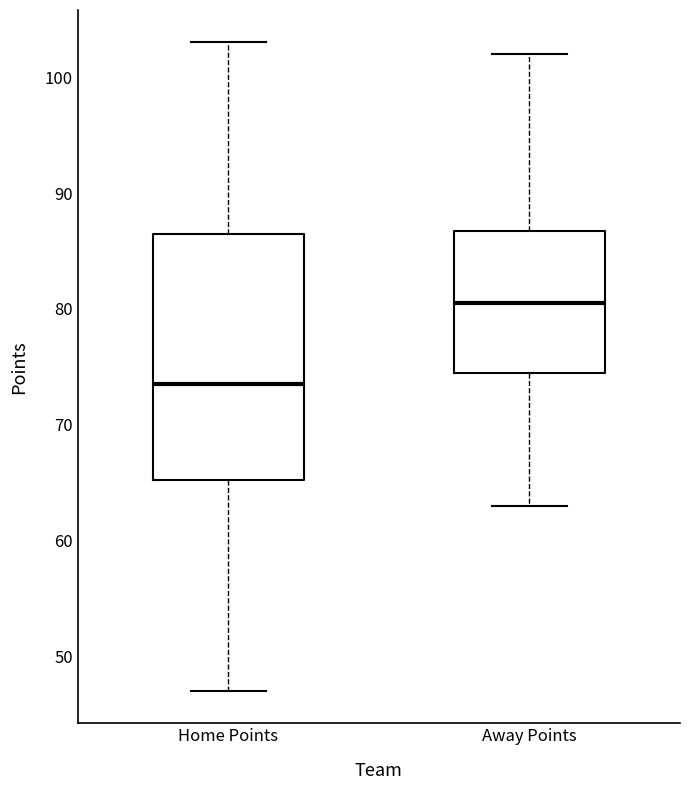

Where does the upper whisker of the box for Away Points end on the y-axis? The values are not printed on the chart, so give them approximately, as read against the axis.

102